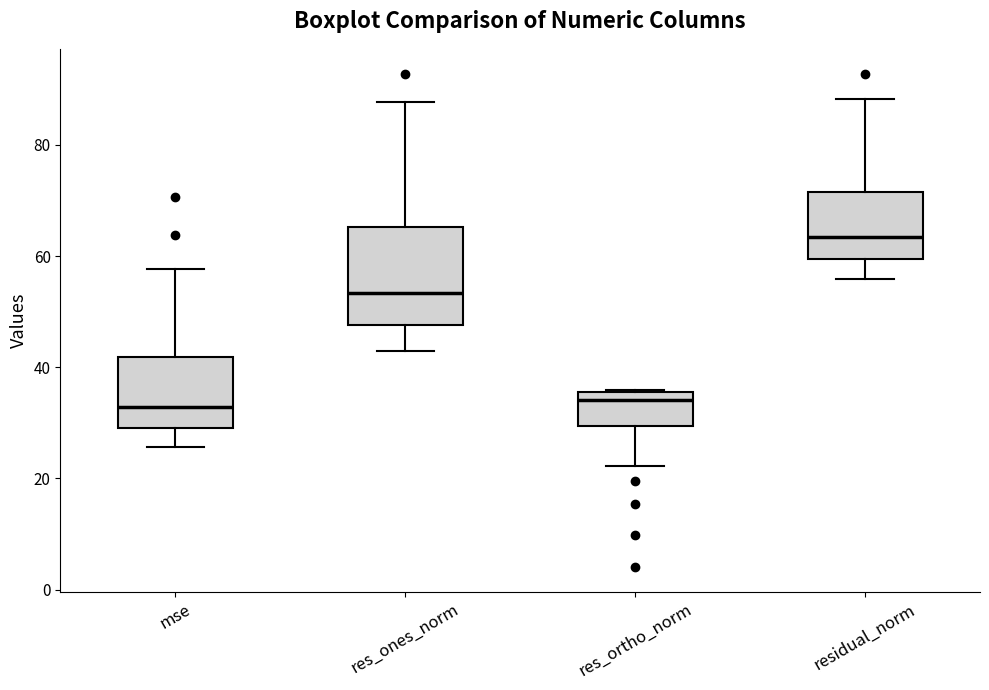

Where does the lower whisker of the box for residual_norm end on the y-axis? The values are not printed on the chart, so give them approximately, as read against the axis.

56